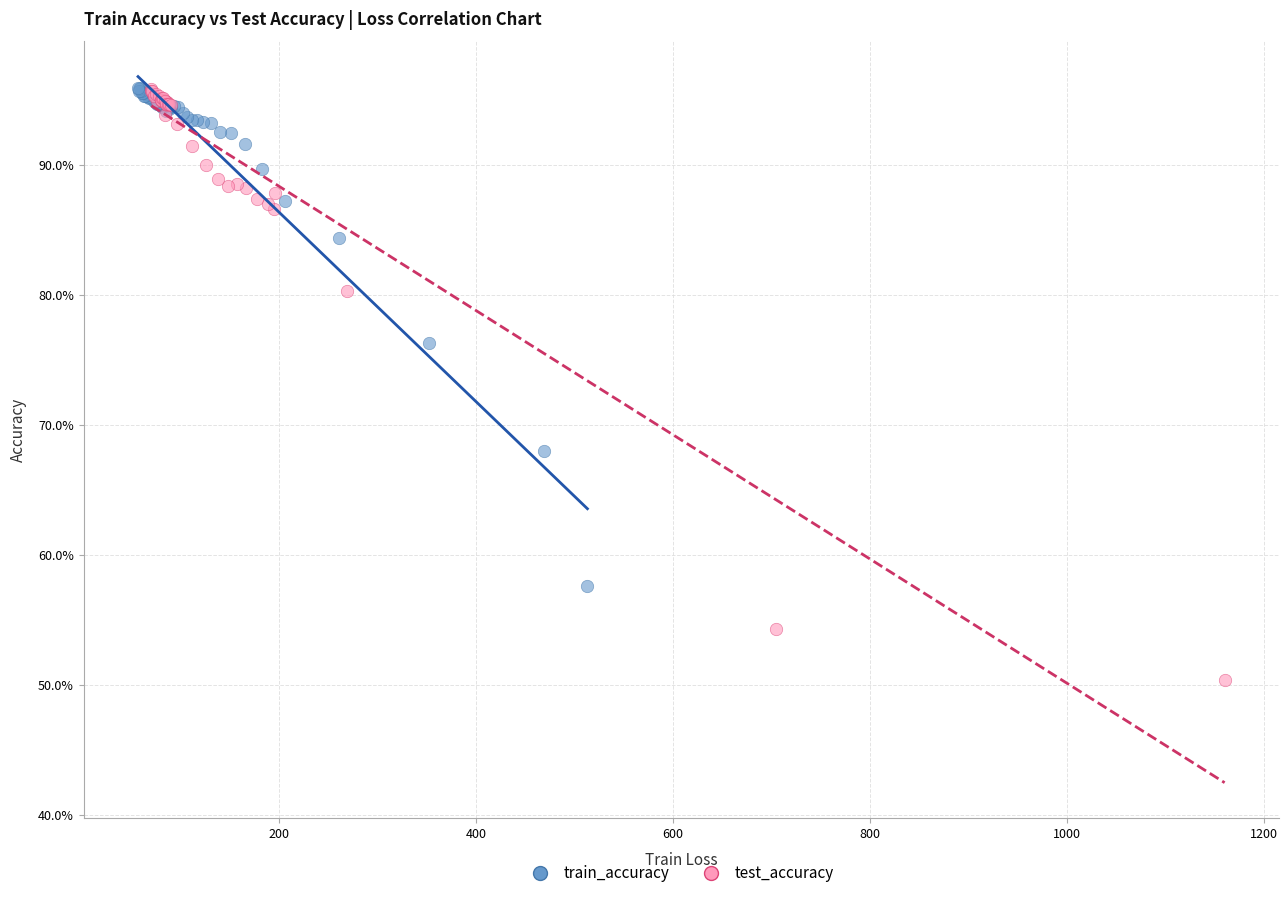

What are all the series names shown in the legend?

train_accuracy, test_accuracy